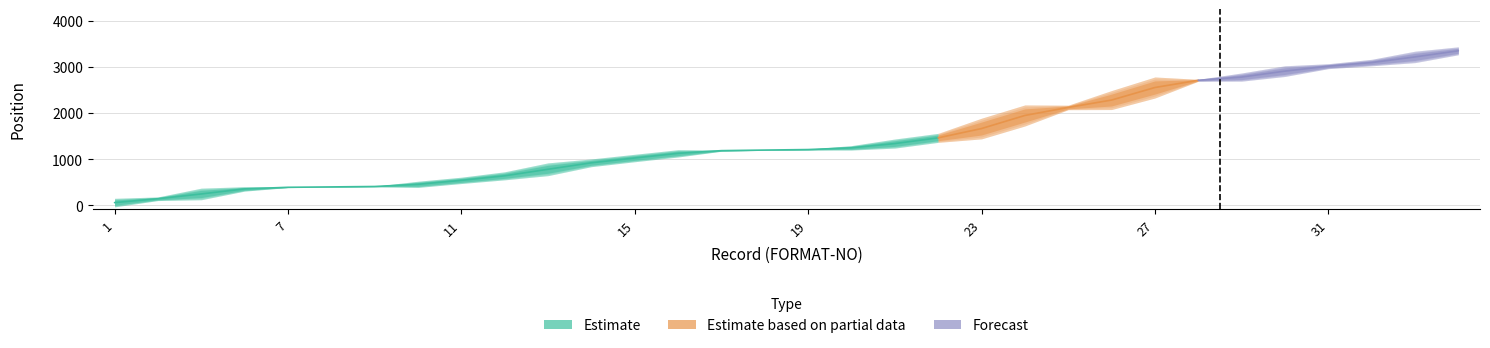

Does the chart have visible grid lines?

Yes